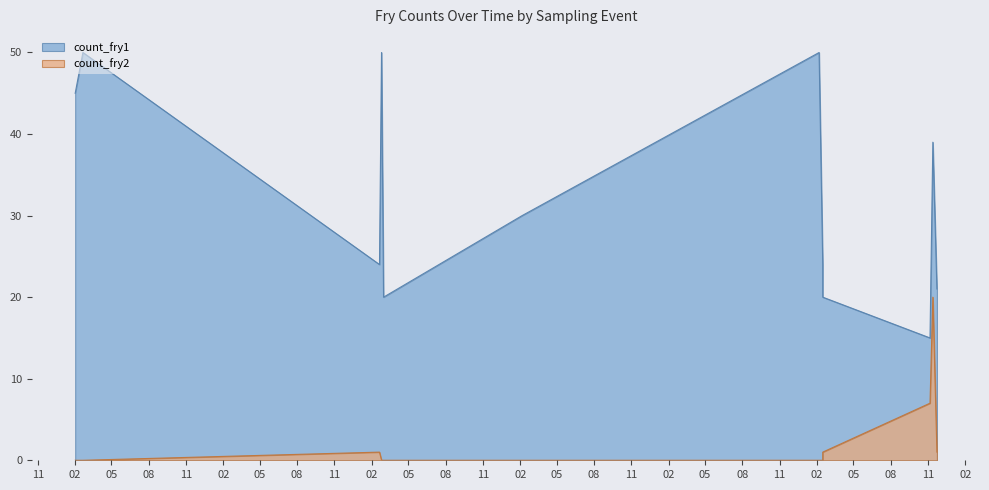

What is the sum of all count_fry1 values?

388